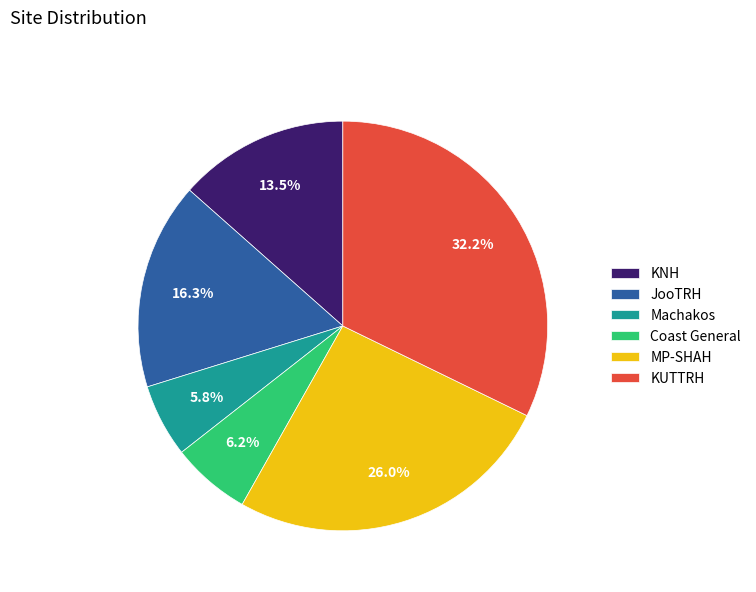

Does any single category account for the majority?

No